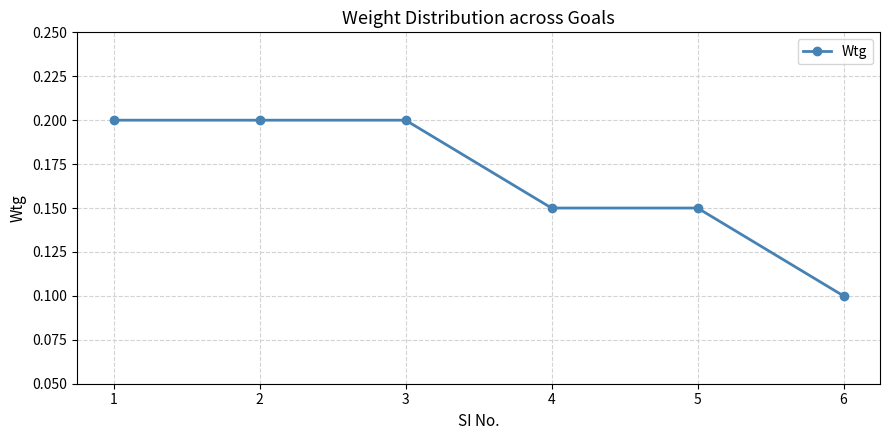

What is the sum of all values?

1.0